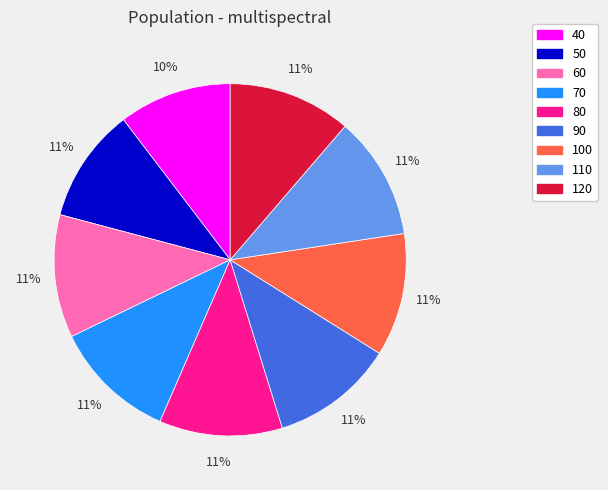

To the nearest percent, what percentage of the pie is 100?

11%